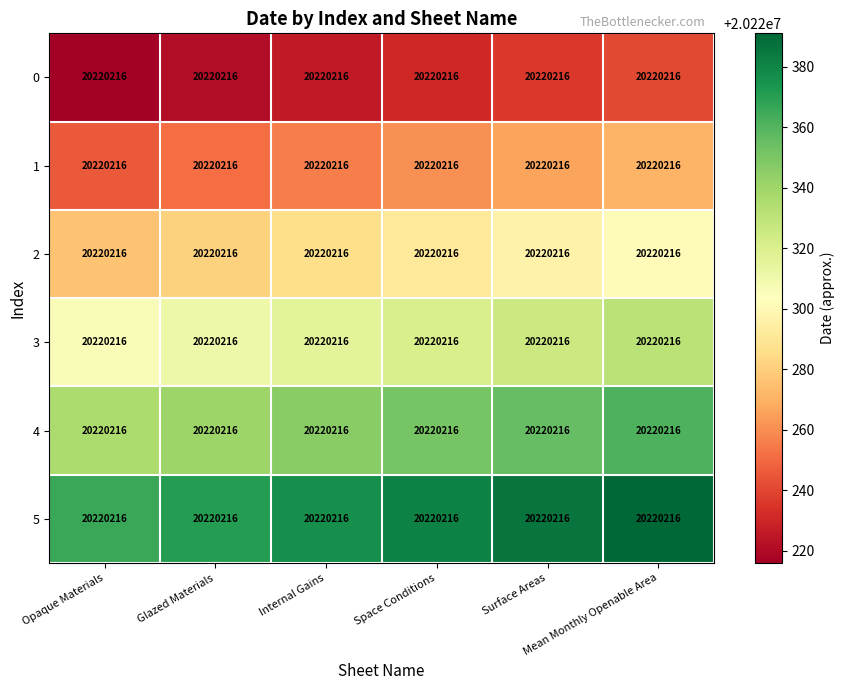

The value of 2 at Space Conditions is 31989659. True or false?

False